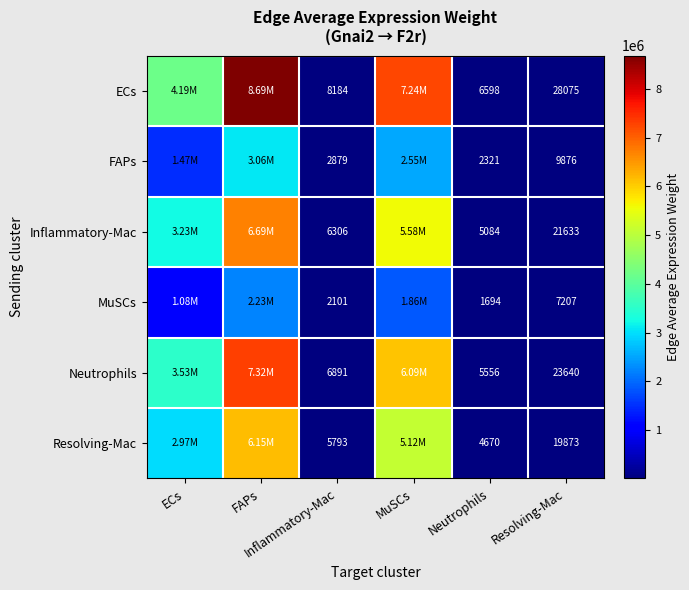

Rank the categories by Inflammatory-Mac value from highest to lowest.

FAPs, MuSCs, ECs, Resolving-Mac, Inflammatory-Mac, Neutrophils